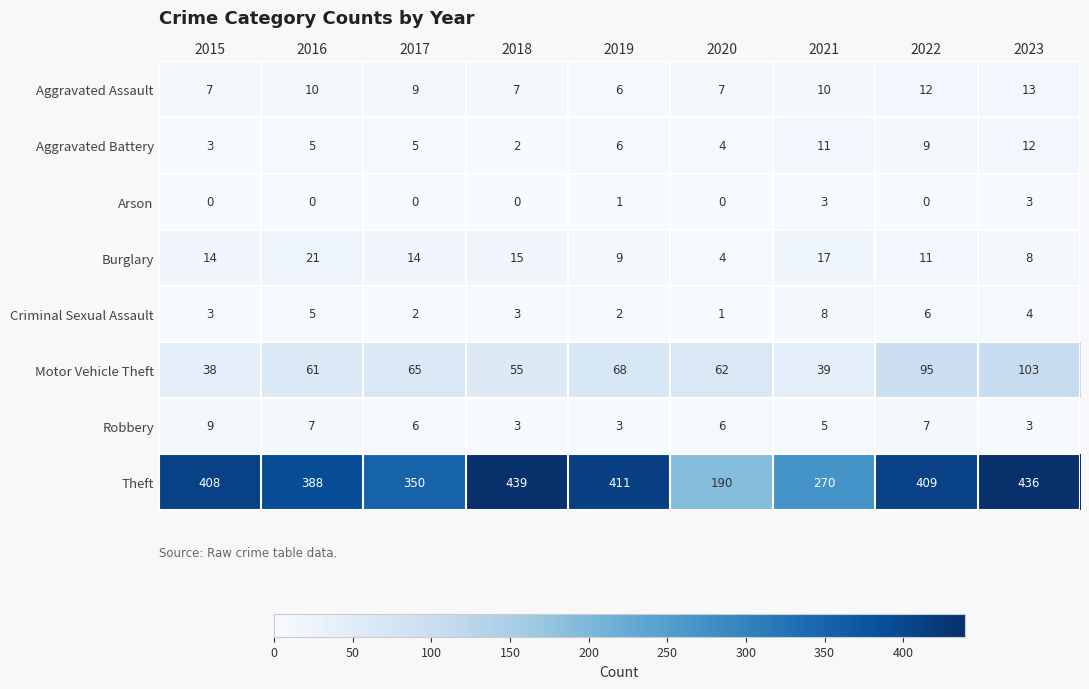

Which series has the largest total across all categories?

Theft